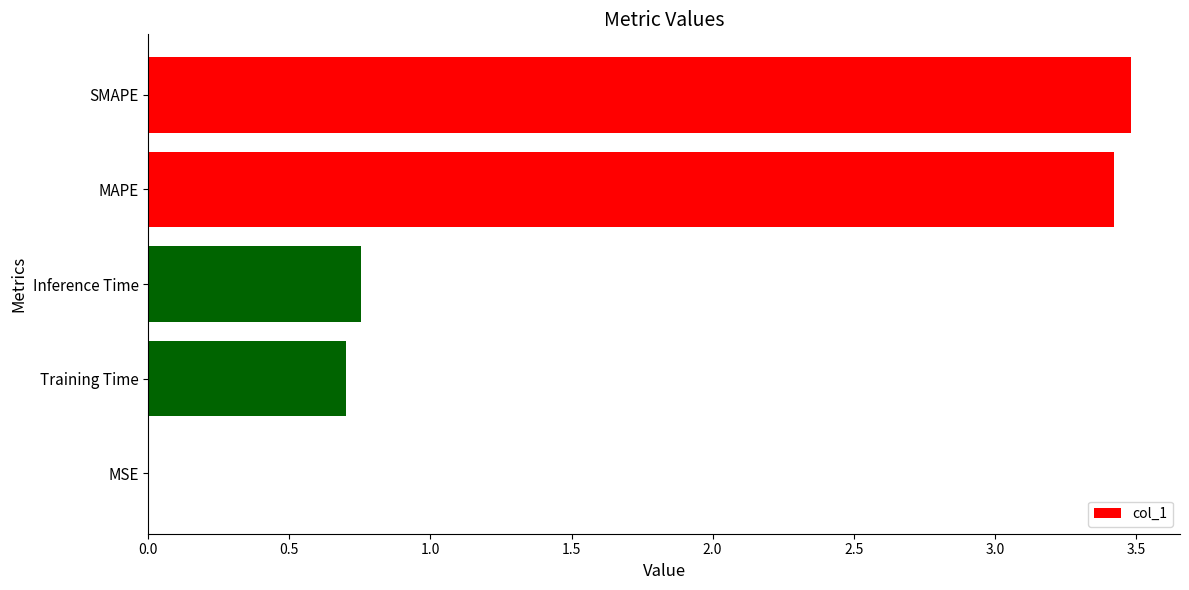

What is the change in value from SMAPE to Training Time?

-2.8